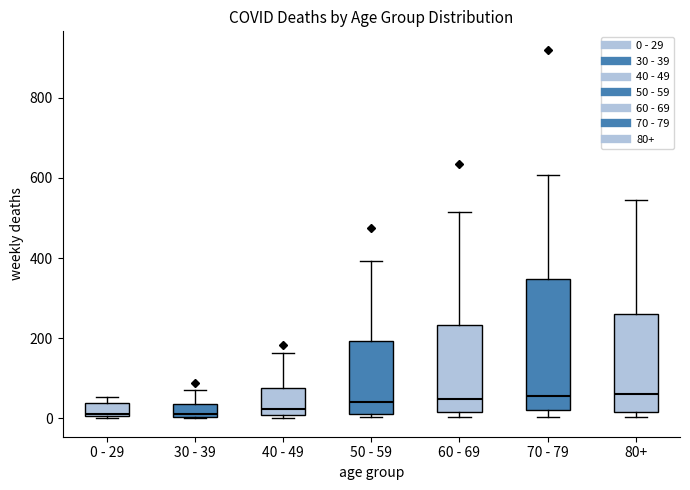

Reading left to right, transcribe this box plot: for each box, give where its median line is, the range the box spans, and where its two whiskers end, as read against the y-axis. The values are not printed on the chart, so give them approximately, as read against the axis.

0 - 29: median 20, box 0 to 40, whiskers 0 to 60
30 - 39: median 20, box 0 to 40, whiskers 0 to 80
40 - 49: median 20, box 0 to 80, whiskers 0 (just below the box's lower edge) to 160
50 - 59: median 40, box 20 to 200, whiskers 0 to 400
60 - 69: median 40, box 20 to 240, whiskers 0 to 520
70 - 79: median 60, box 20 to 340, whiskers 0 to 600
80+: median 60, box 20 to 260, whiskers 0 to 540